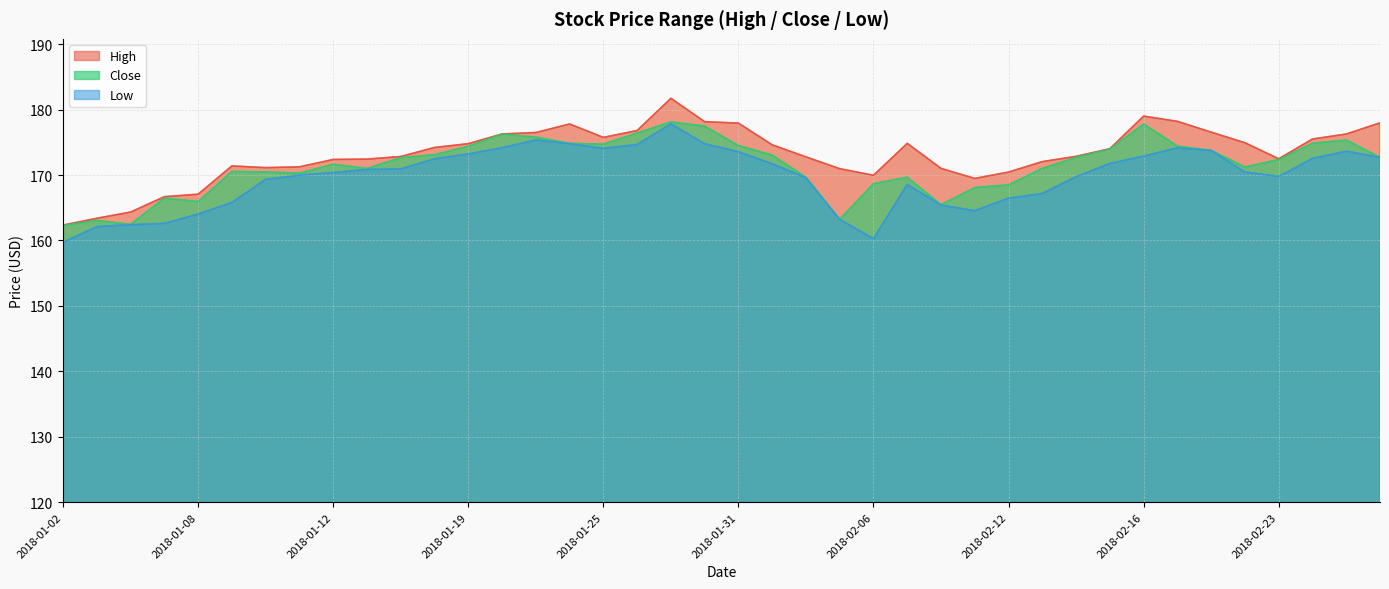

What is the label of the 9th point from the left?

2018-01-12